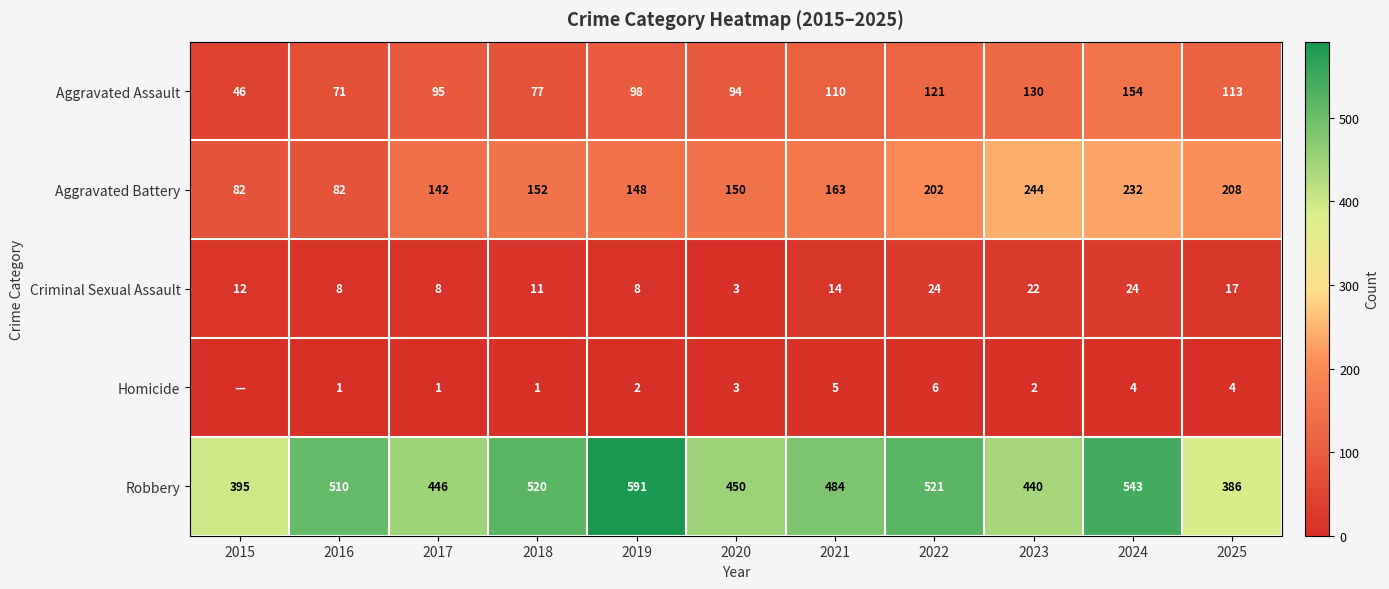

Rank the categories by Aggravated Assault value from highest to lowest.

2024, 2023, 2022, 2025, 2021, 2019, 2017, 2020, 2018, 2016, 2015